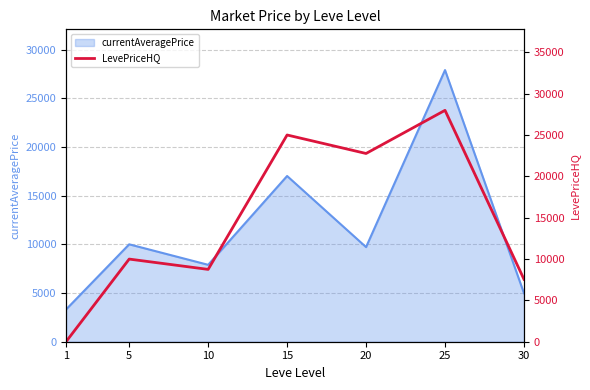

What is the sum of all values?

102101.1